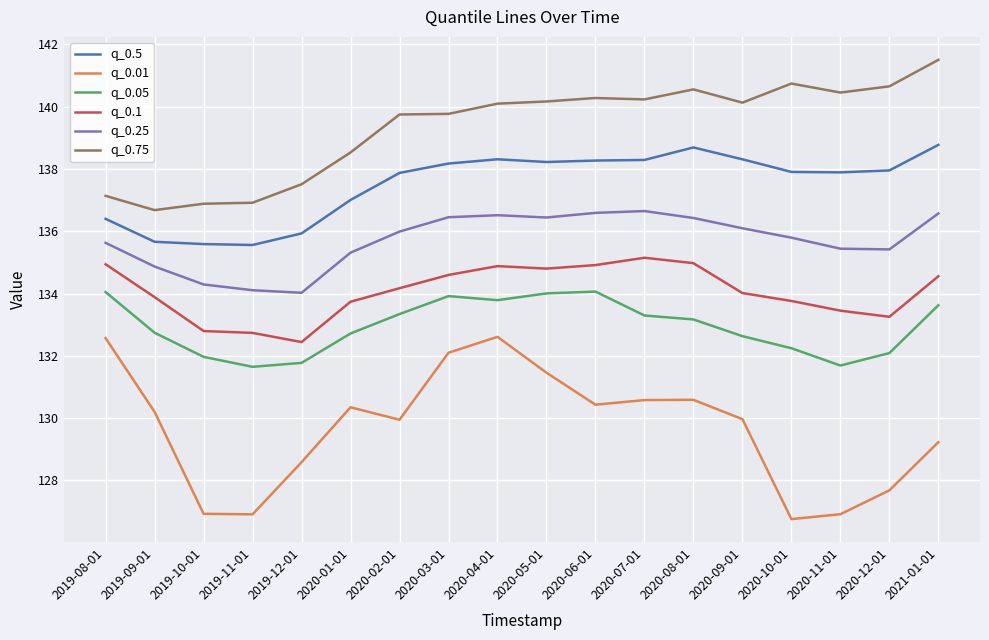

True or false: q_0.1 and q_0.75 cross at least once.

False